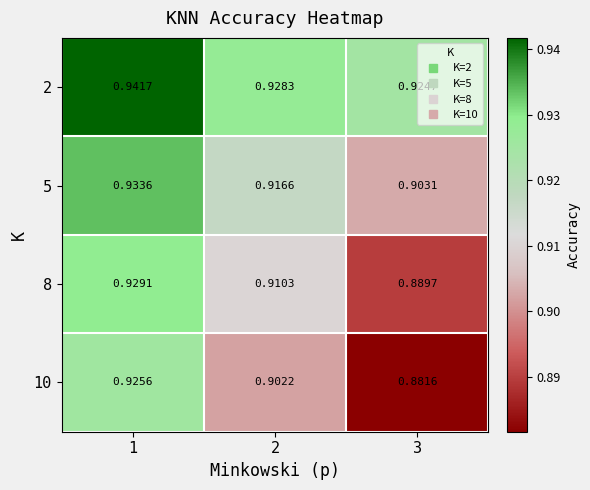

Which series has the largest total across all categories?

2